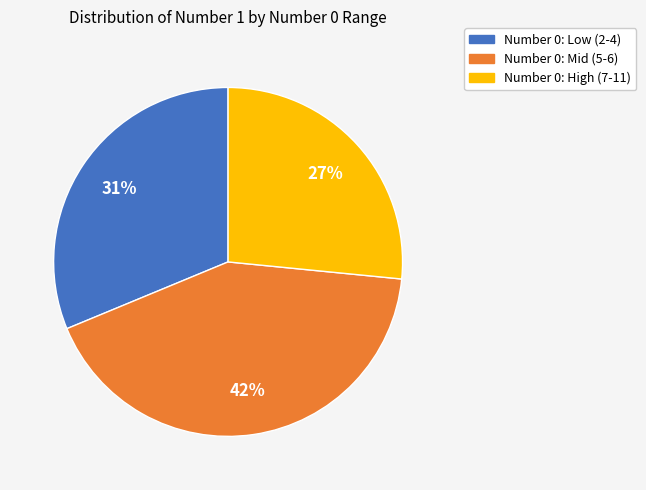

To the nearest percent, what is the combined percentage of Number 0: High (7-11) and Number 0: Mid (5-6)?

69%